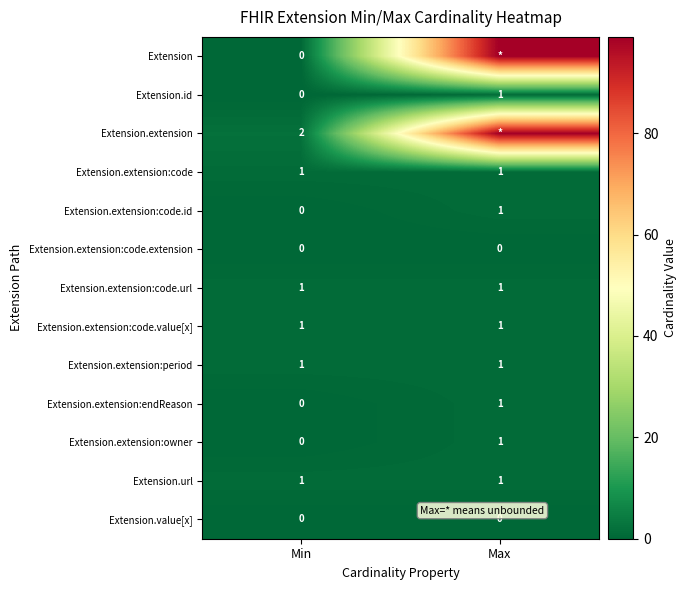

Read the Extension.extension:code.url value at Max.

1